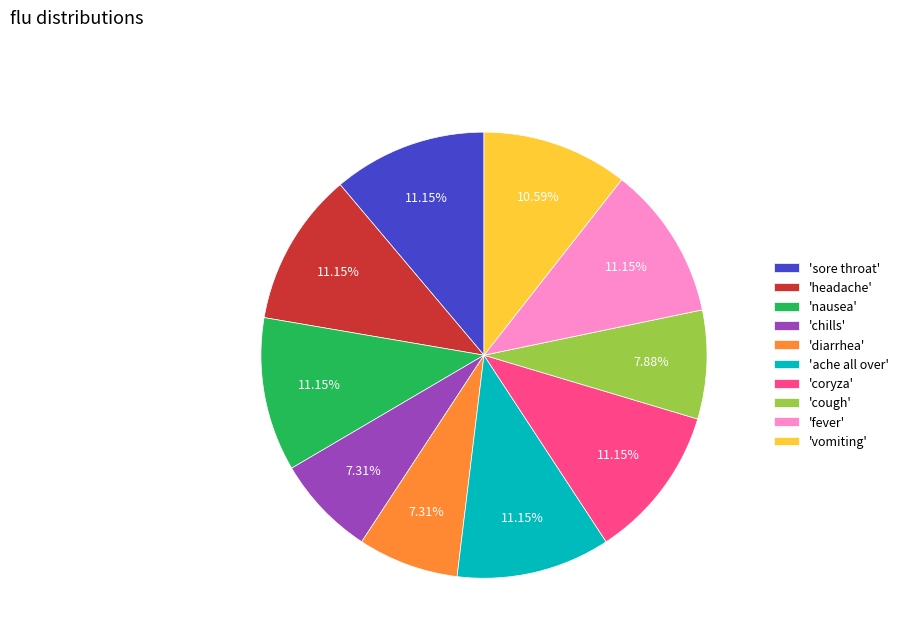

What is the ratio of the value at 'fever' to the value at 'headache'?

1.0